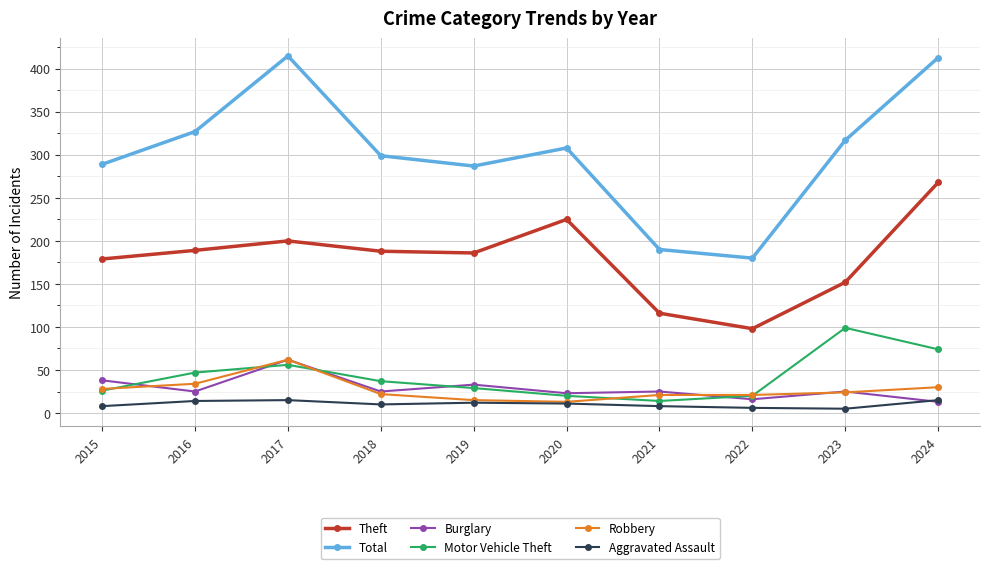

What is the value of the Theft point at the 7th from the left?

116